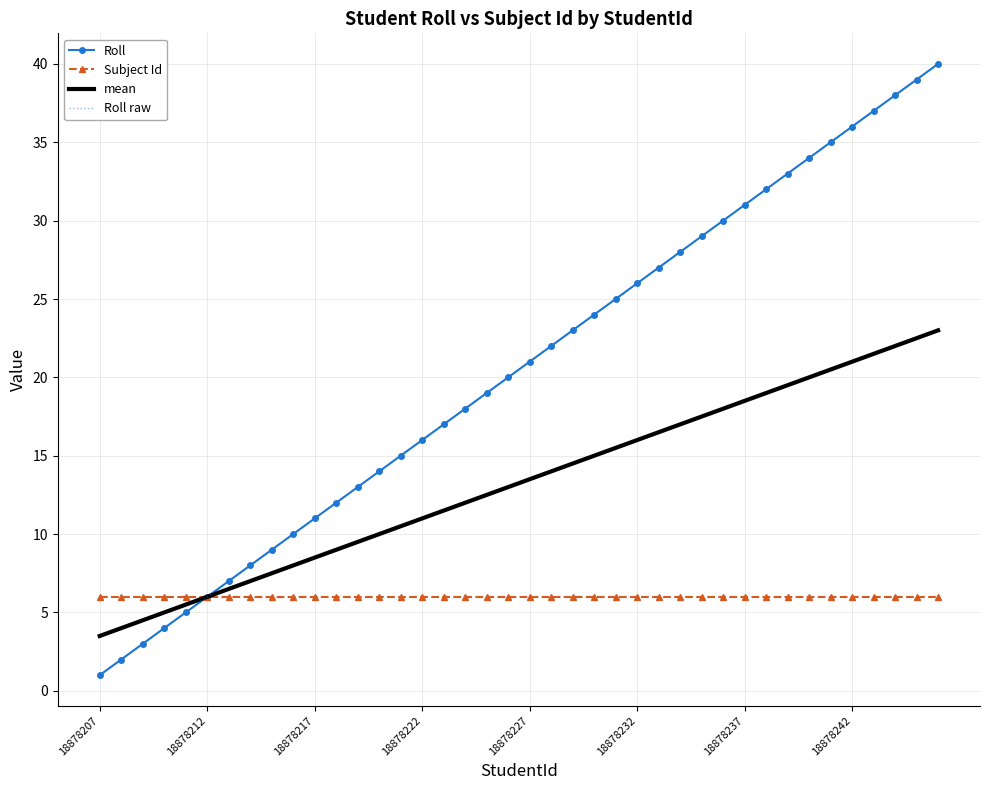

True or false: Roll and Roll raw intersect in this chart.

False